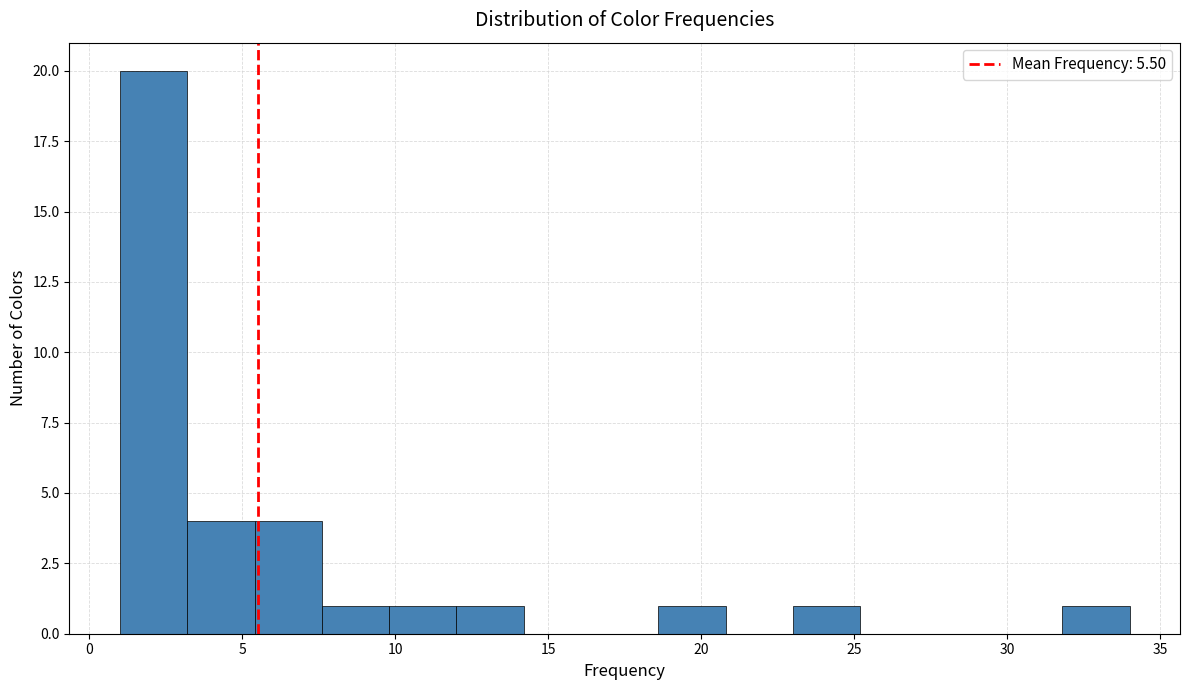

Reading left to right, list every bar in this chart as the range it spans on the x-axis followed by its height. Neither the bar edges nor the heights are printed on the chart, so give them approximately, as read against the axes.

1.0 to 3.2: 20
3.2 to 5.4: 4
5.4 to 7.6: 4
7.6 to 9.8: 1
9.8 to 12.0: 1
12.0 to 14.2: 1
14.2 to 16.4: 0
16.4 to 18.6: 0
18.6 to 20.8: 1
20.8 to 23.0: 0
23.0 to 25.2: 1
25.2 to 27.4: 0
27.4 to 29.6: 0
29.6 to 31.8: 0
31.8 to 34.0: 1